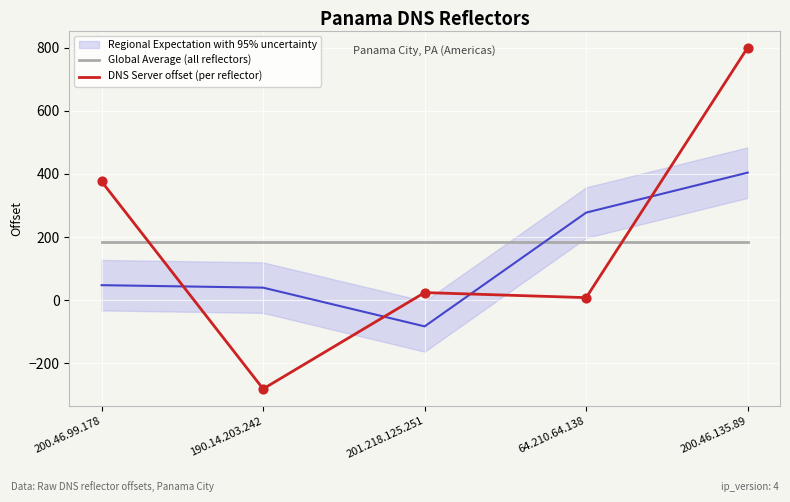

Which series reaches the maximum Y coordinate?

DNS Server offset (per reflector)